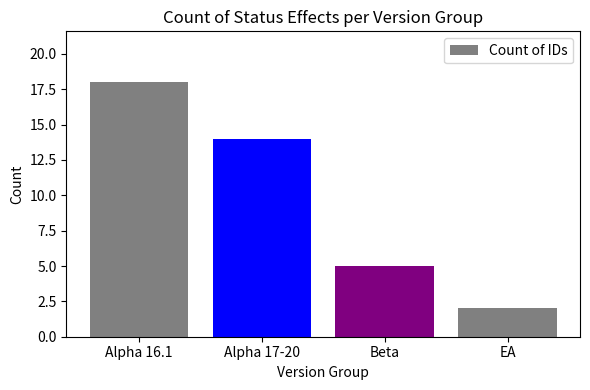

What is the sum of all values?

39